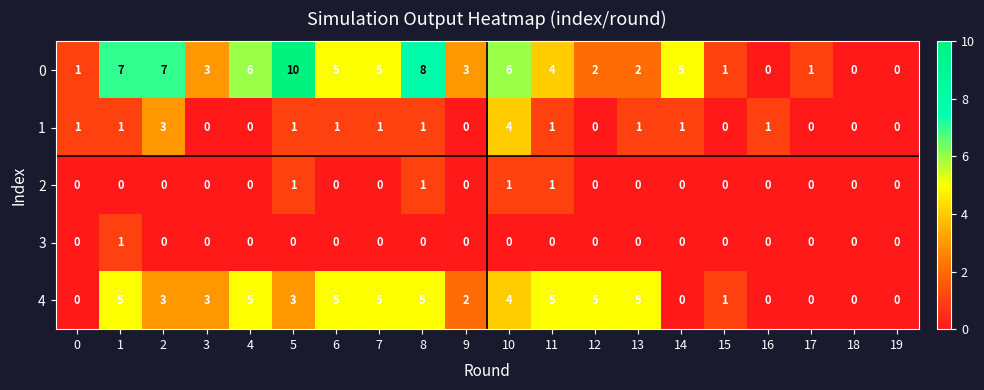

What is the maximum value shown in the chart?

10